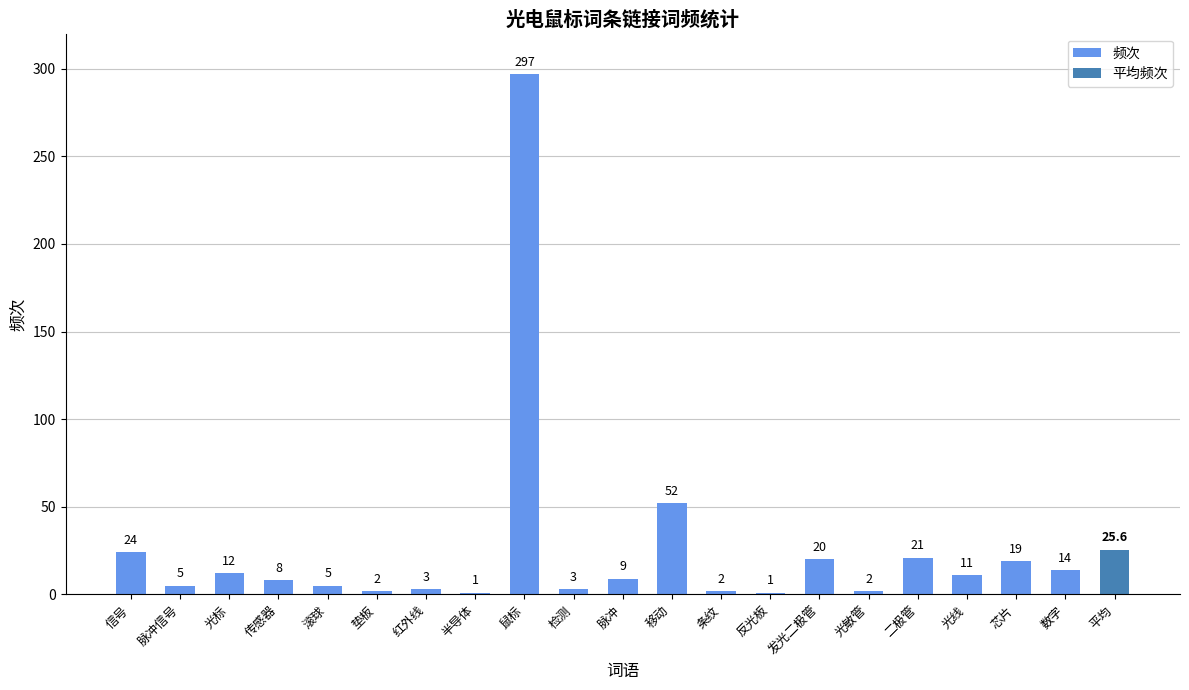

What is the average value?

26